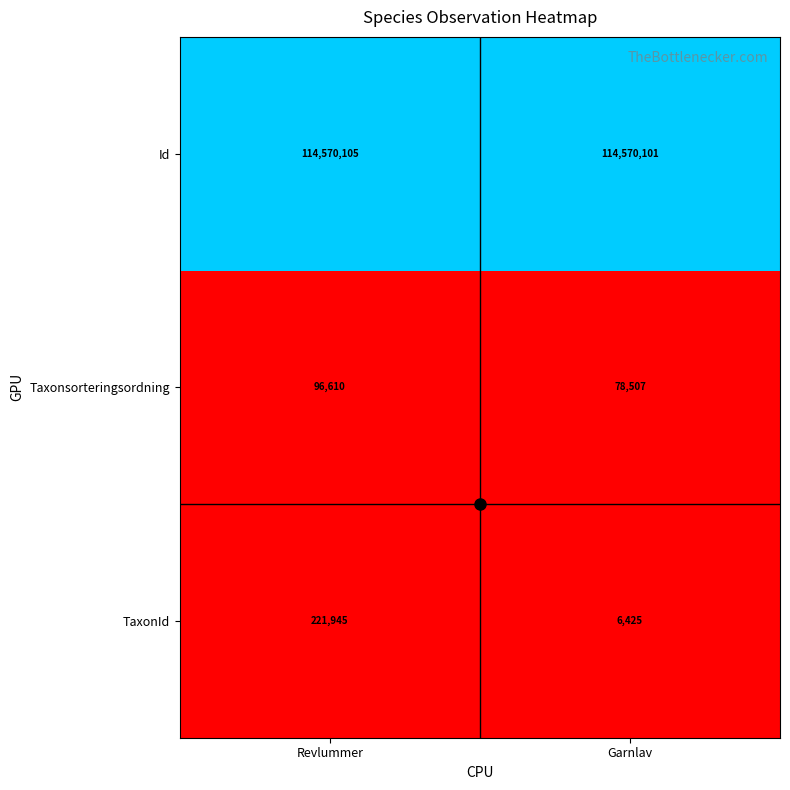

How many series are shown in this chart?

3